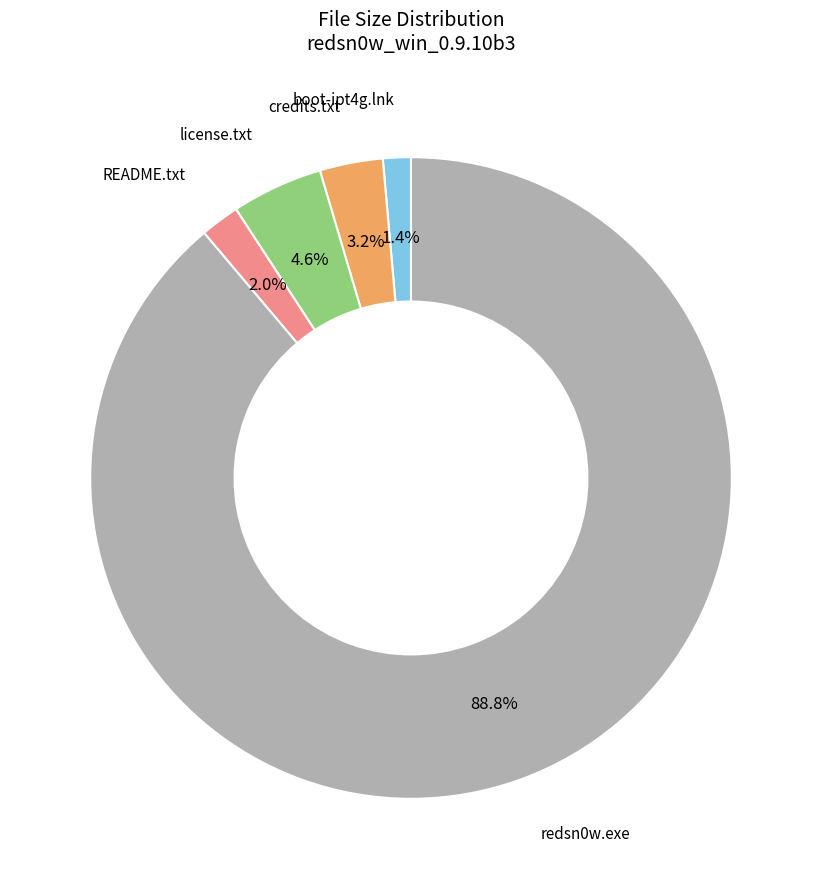

Is there any slice that represents more than half of the pie?

Yes